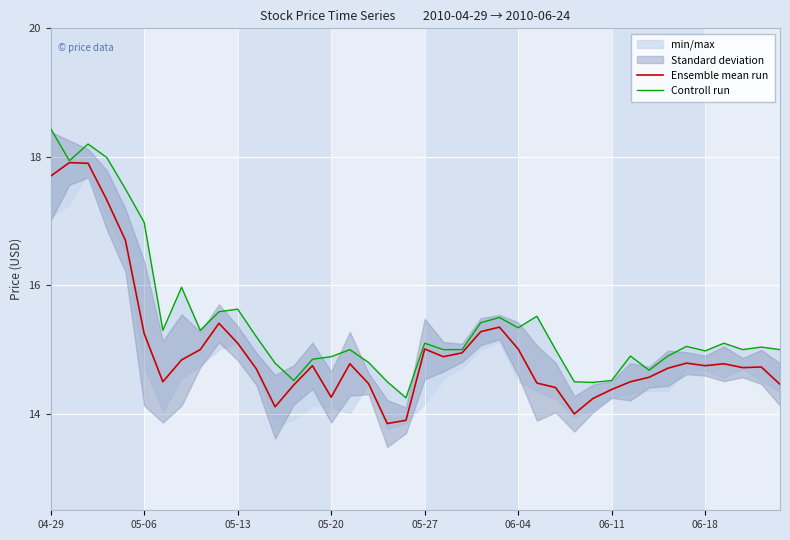

Is it true that Ensemble mean run equals 14.3 at 05-20?

True